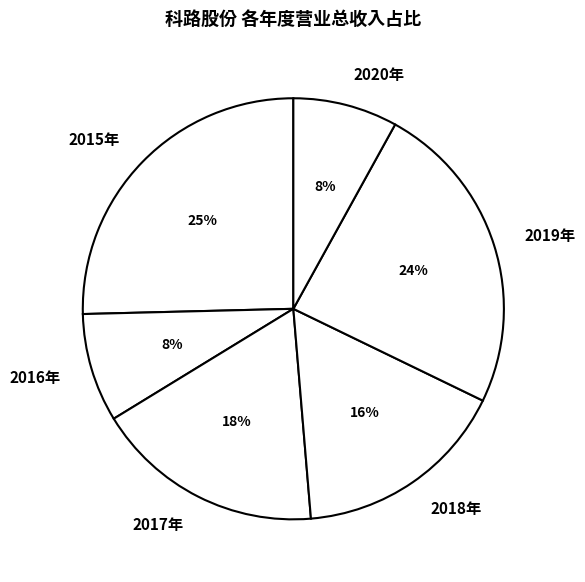

Is there a majority slice in this chart?

No